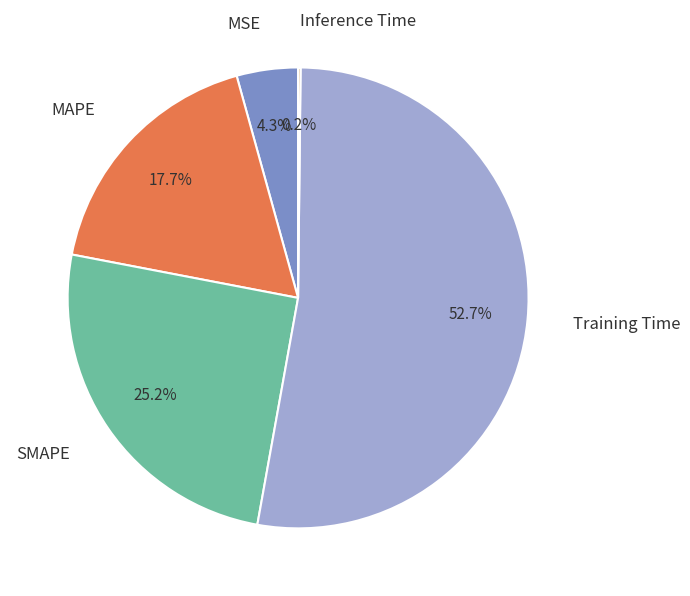

To the nearest percent, what percentage of the pie is MAPE?

18%